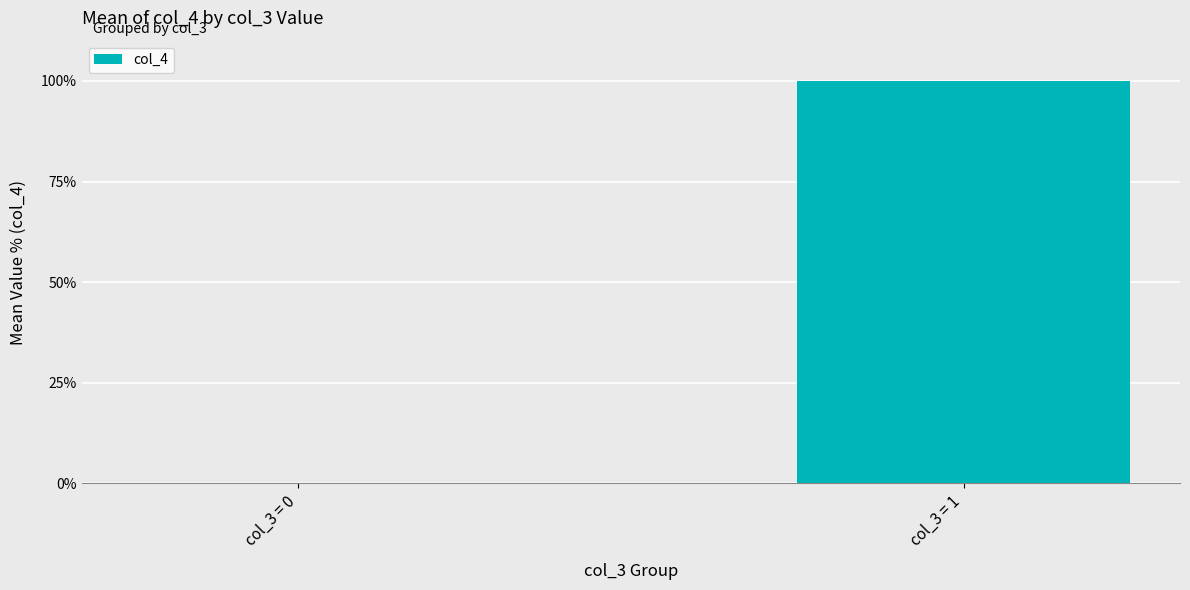

Reading right to left, list all the values displayed in this chart.

1	0